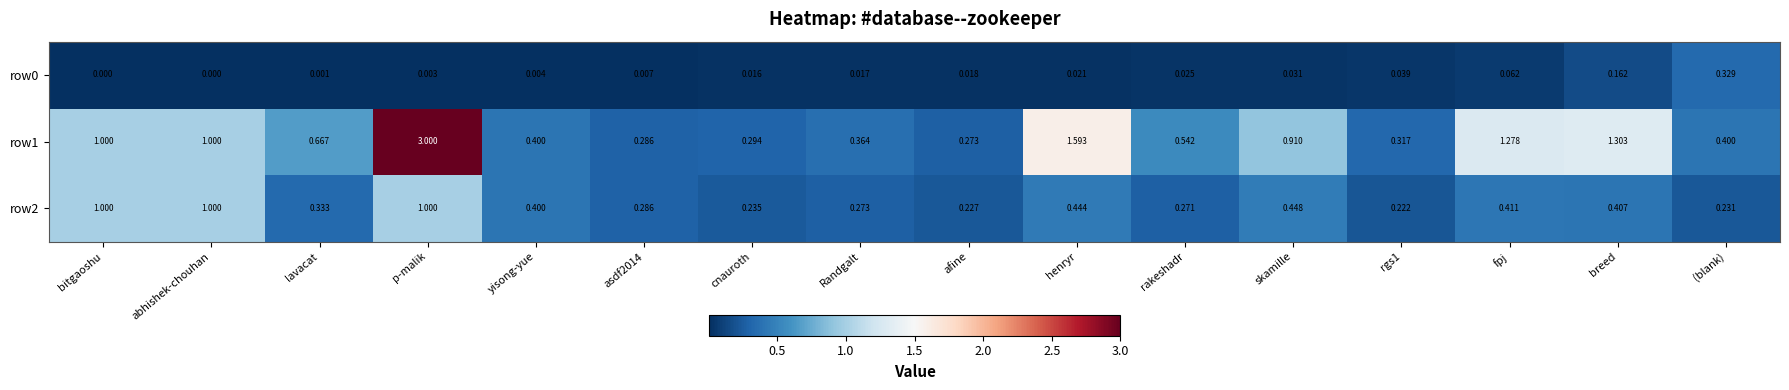

At which category does the chart reach its peak across all series?

p-malik